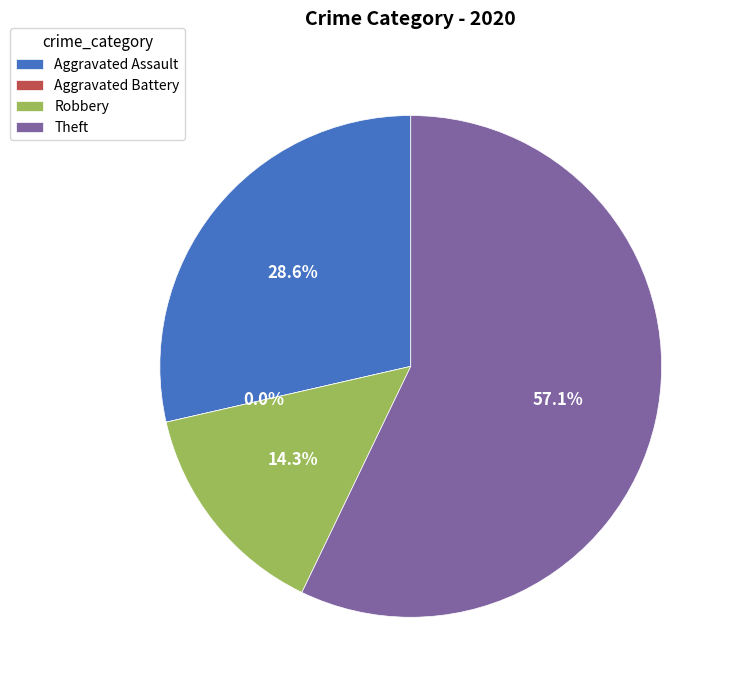

To the nearest percent, what portion does Robbery represent?

14%